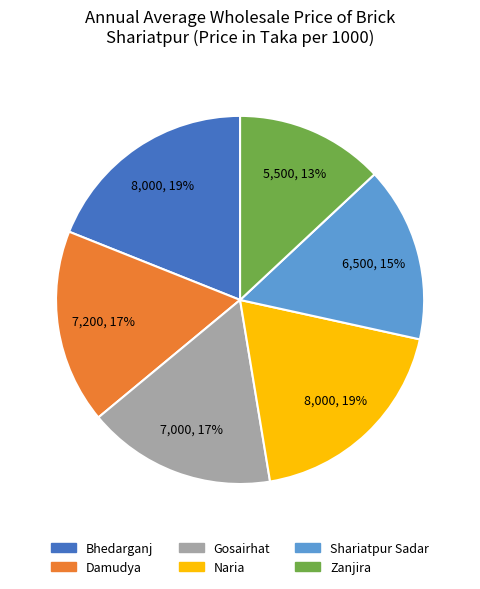

Does any single category account for the majority?

No